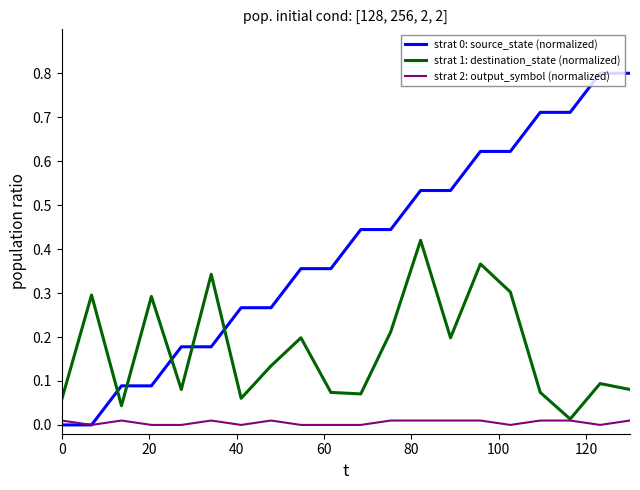

What is the maximum value shown in the chart?

0.8